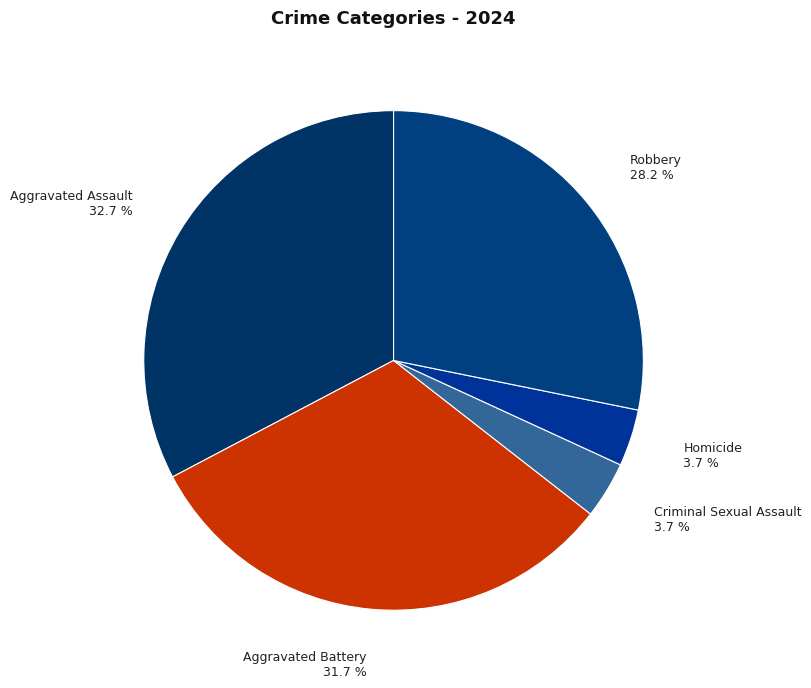

Count the number of slices in the pie.

5